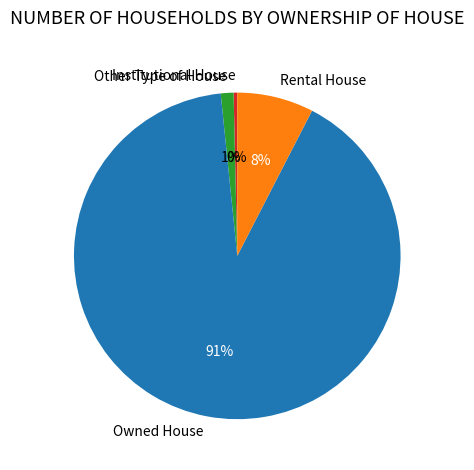

To the nearest percent, what is the combined percentage of Other Type of House and Rental House?

9%